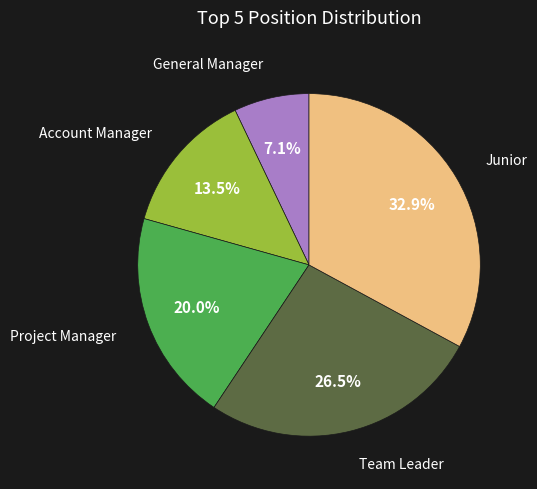

Count the number of slices in the pie.

5